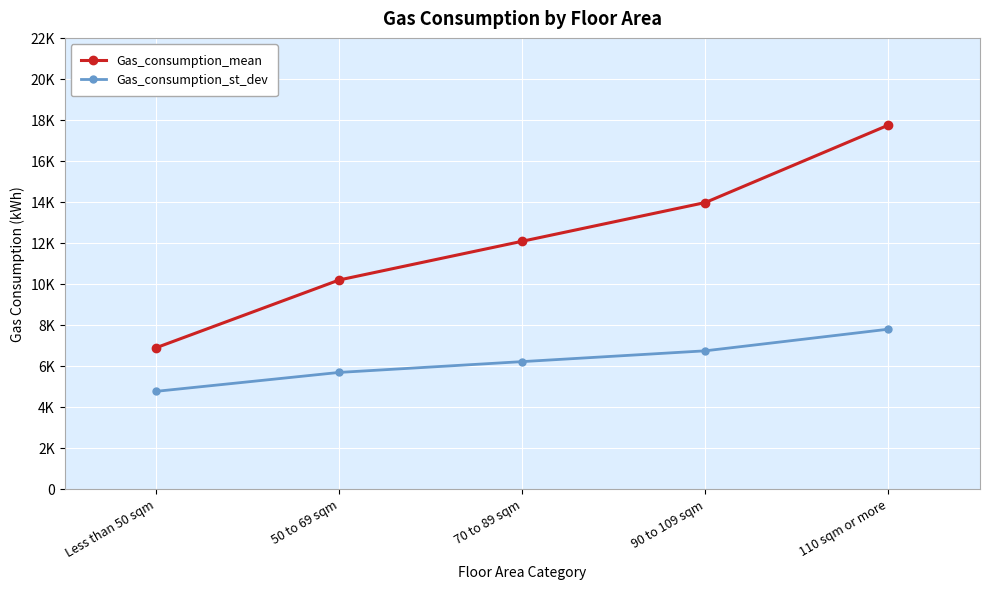

True or false: Gas_consumption_st_dev has more than 2 points higher than both neighbors.

False